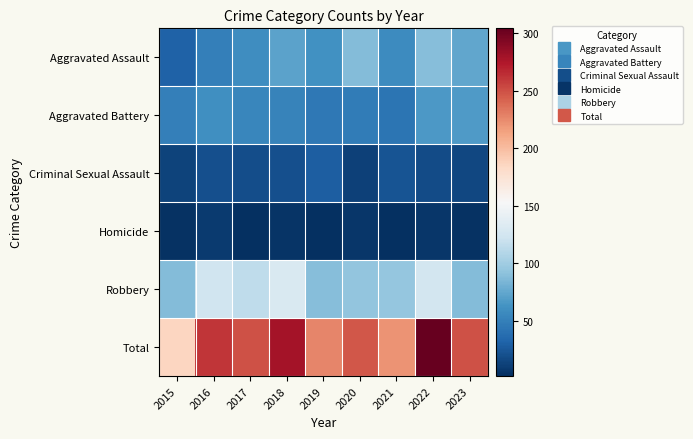

Reading left to right, extract all data points from this chart.

Aggravated Assault: 2015=31	2016=50	2017=59	2018=72	2019=61	2020=87	2021=58	2022=89	2023=74
Aggravated Battery: 2015=50	2016=60	2017=54	2018=52	2019=45	2020=48	2021=43	2022=66	2023=67
Criminal Sexual Assault: 2015=13	2016=20	2017=19	2018=20	2019=29	2020=12	2021=23	2022=18	2023=16
Homicide: 2015=4	2016=8	2017=2	2018=5	2019=3	2020=6	2021=2	2022=6	2023=4
Robbery: 2015=87	2016=123	2017=115	2018=130	2019=89	2020=94	2021=95	2022=125	2023=88
Total: 2015=185	2016=261	2017=249	2018=279	2019=227	2020=247	2021=221	2022=304	2023=249